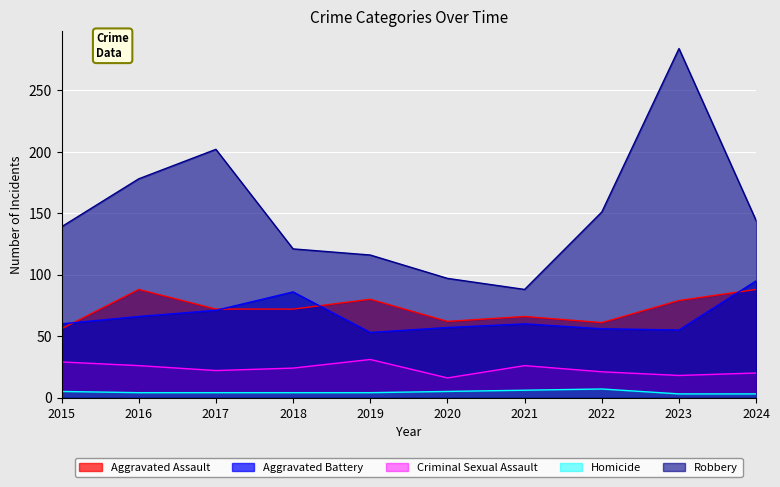

How many lines are shown in the chart?

5